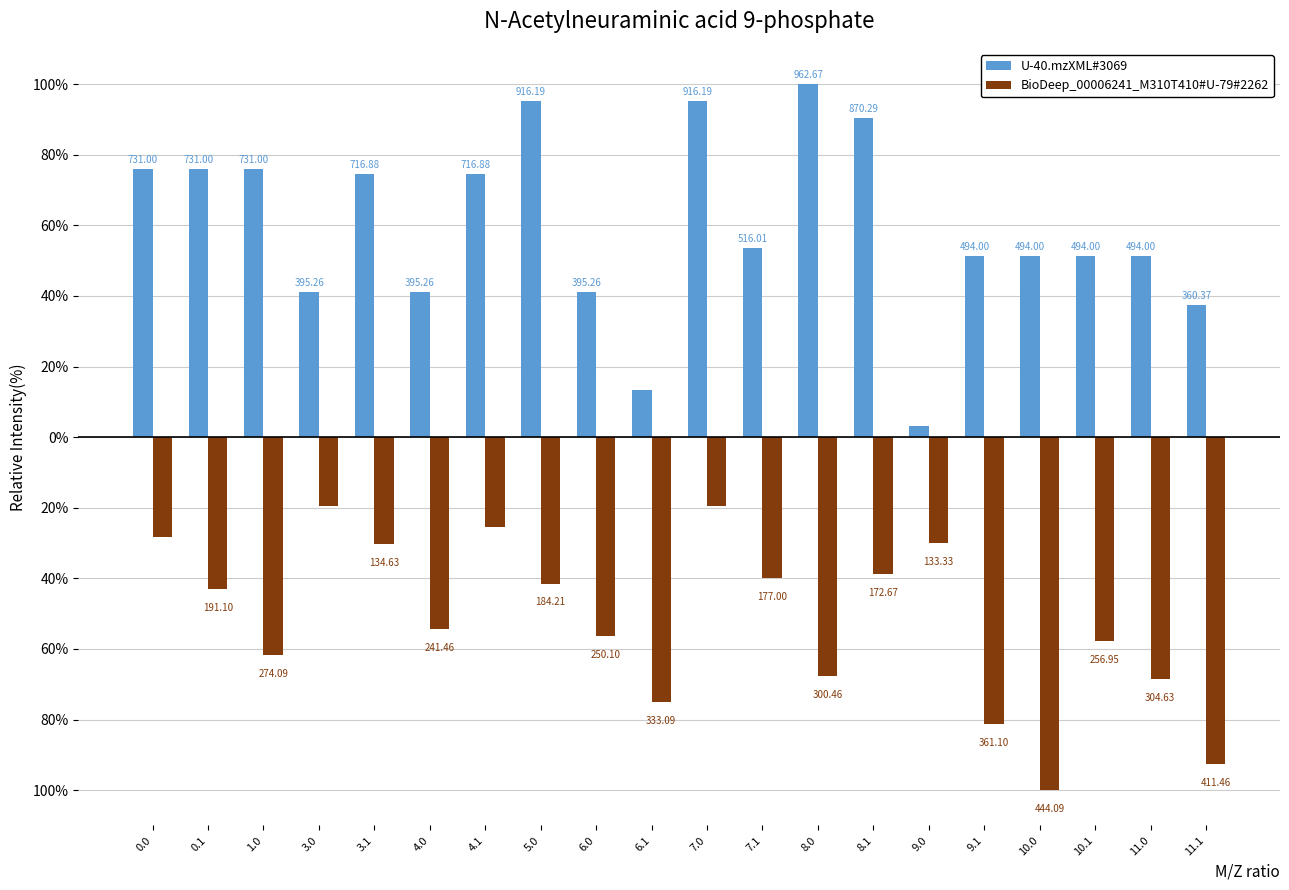

True or false: BioDeep_00006241_M310T410#U-79#2262 has a value of -30.0 at 9.0.

True